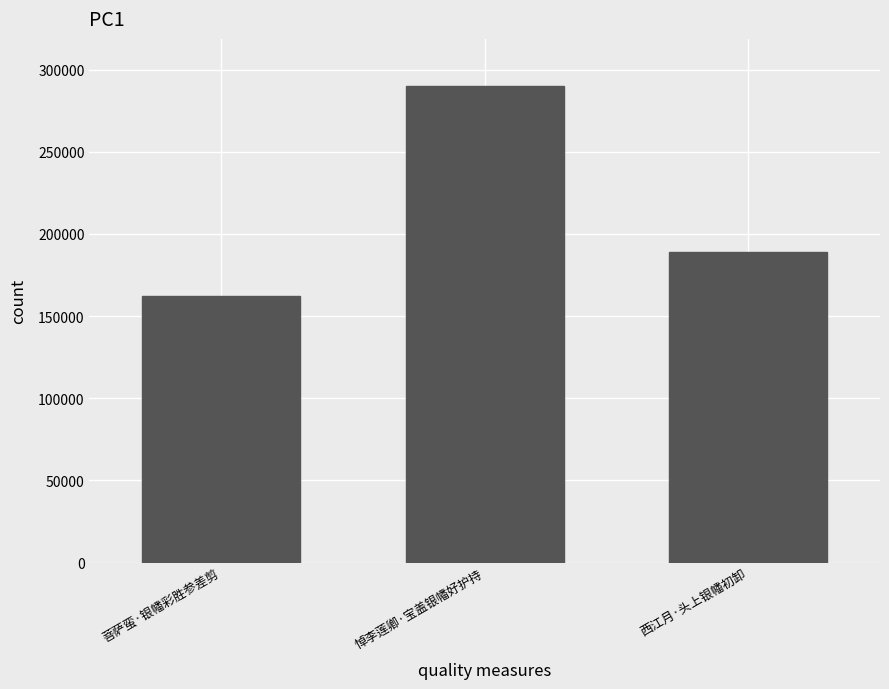

Which category has the lowest value across all series?

菩萨蛮·银幡彩胜参差剪